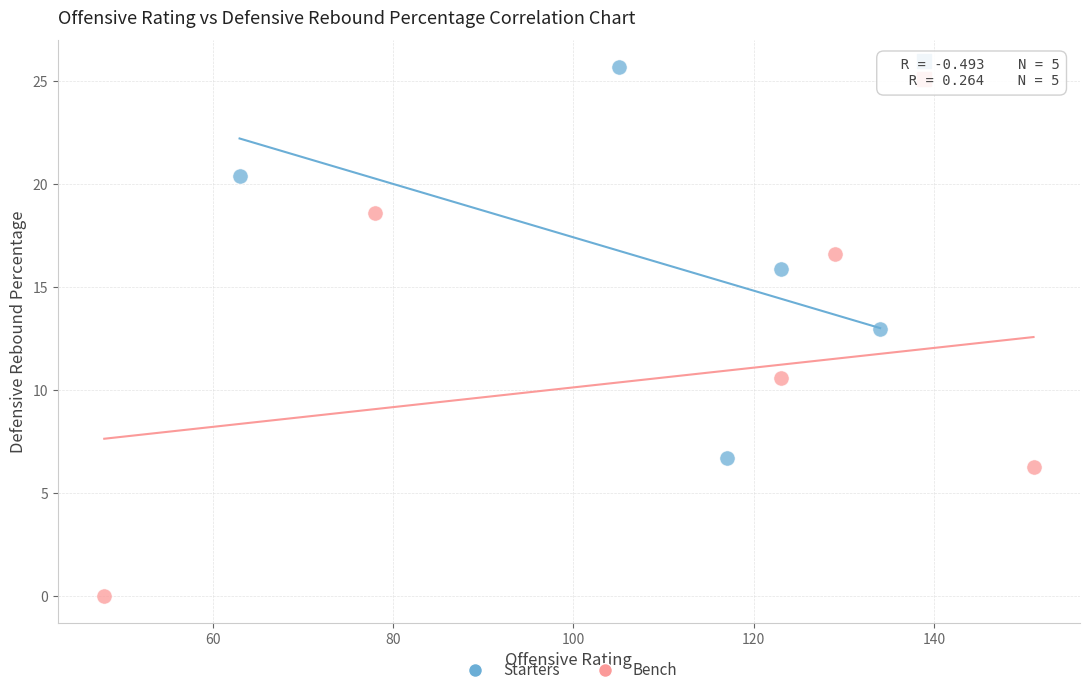

What are all the series names shown in the legend?

Starters, Bench